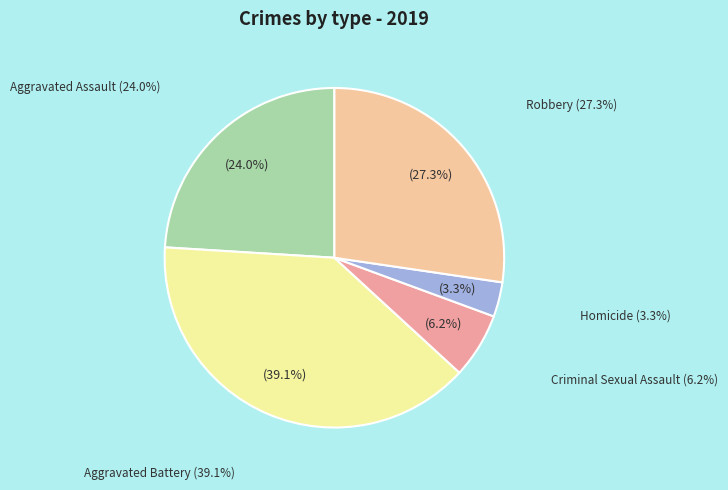

Does Aggravated Battery represent more than half of the total?

No